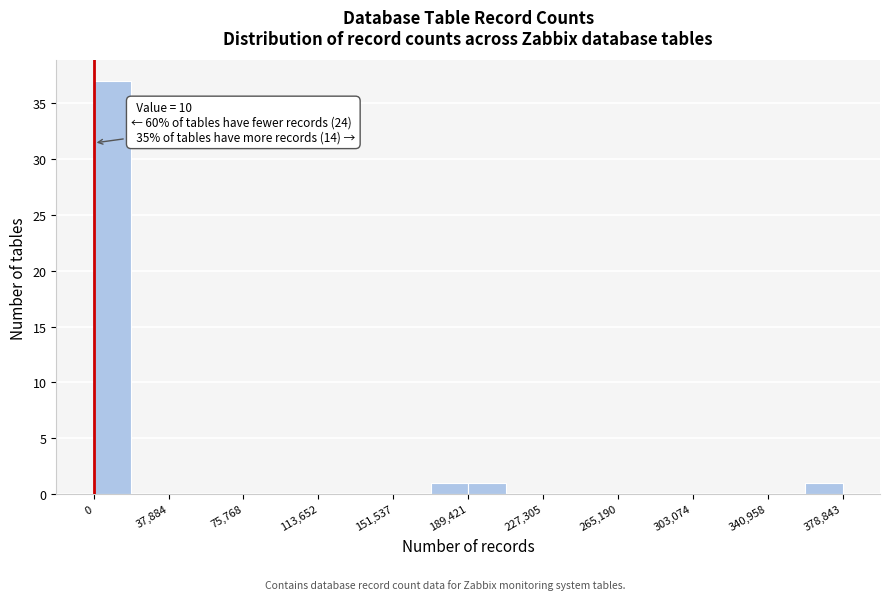

Read against the x-axis, roughly where is the centre of the tallest bar?

10000